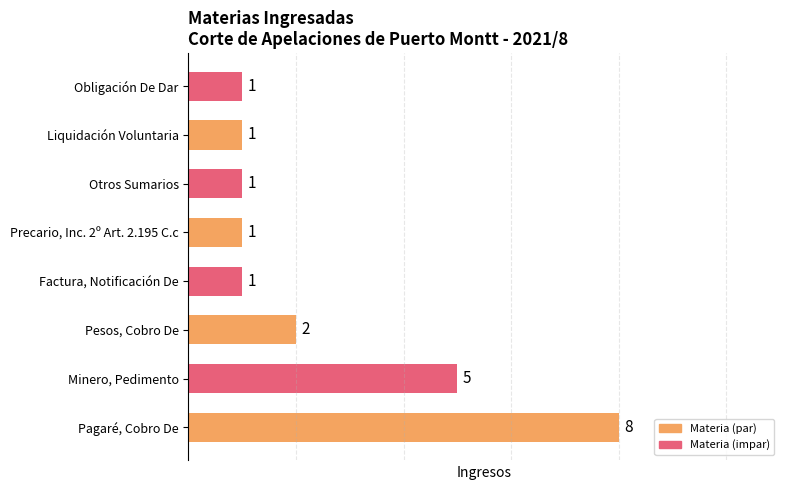

Which category has the highest value across all series?

Pagaré, Cobro De